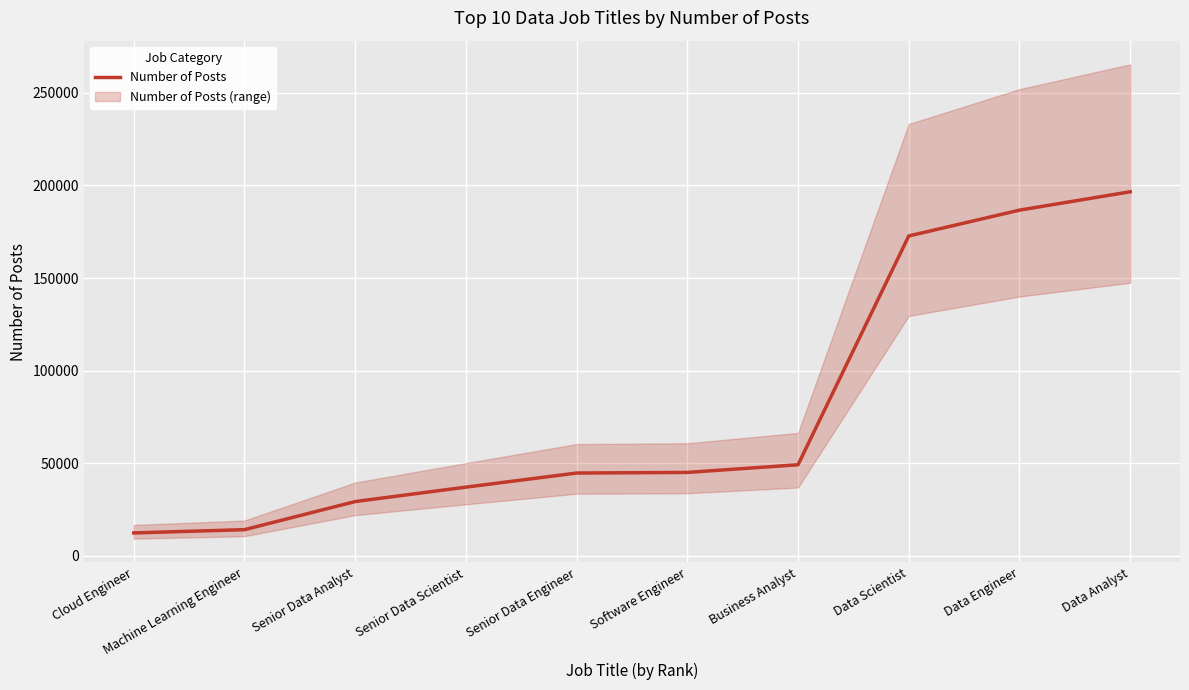

List the labels in order of value, largest first.

Data Analyst, Data Engineer, Data Scientist, Business Analyst, Software Engineer, Senior Data Engineer, Senior Data Scientist, Senior Data Analyst, Machine Learning Engineer, Cloud Engineer